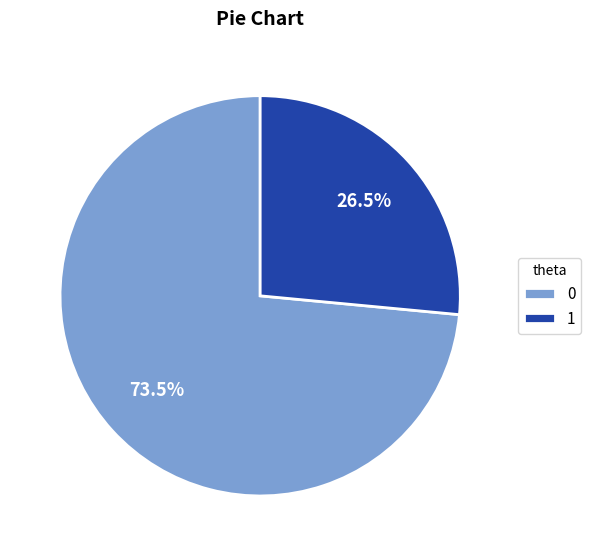

What percentage do 0 and 1 together represent?

100.0%